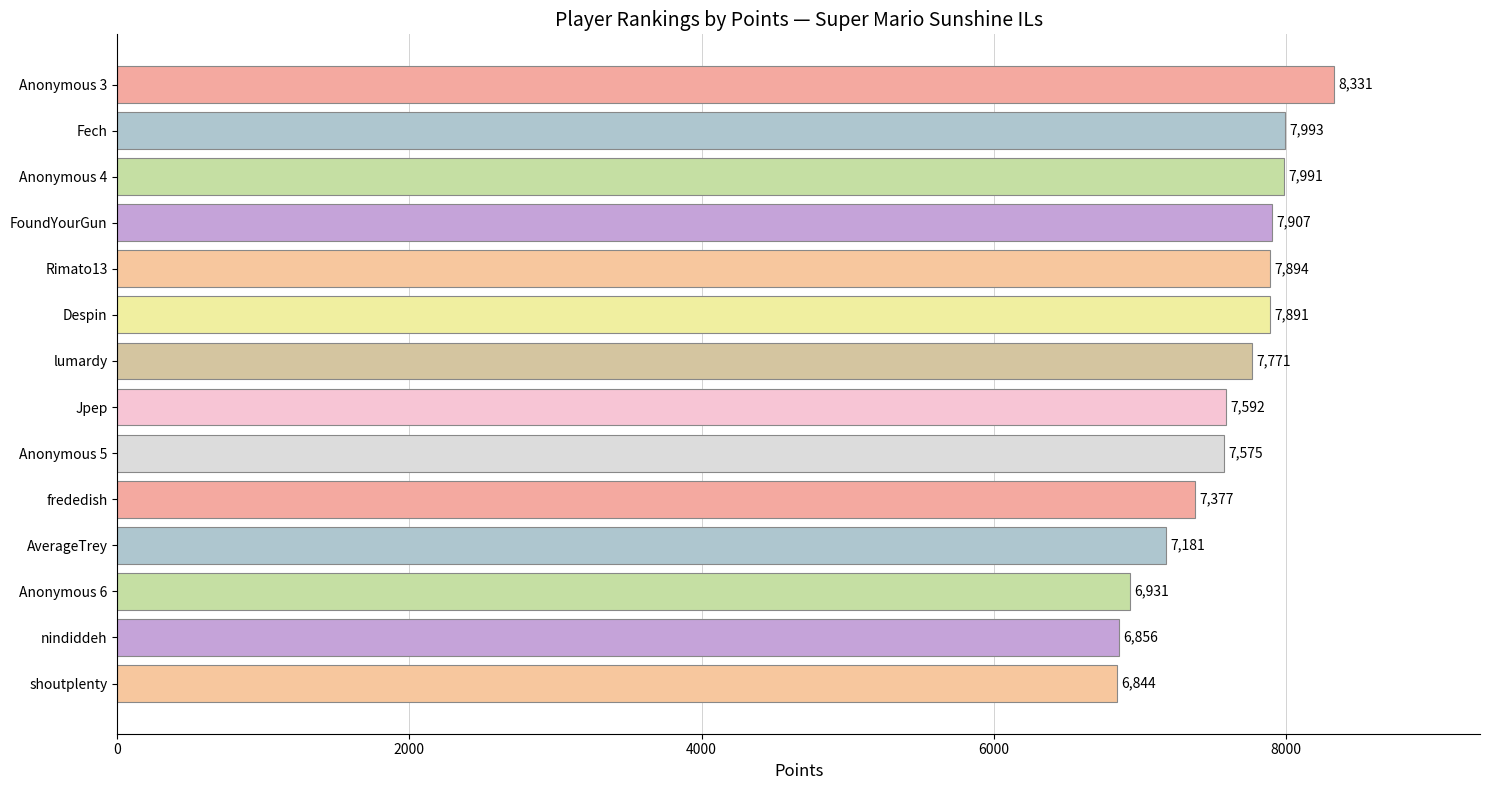

Which category has the highest value across all series?

Anonymous 3